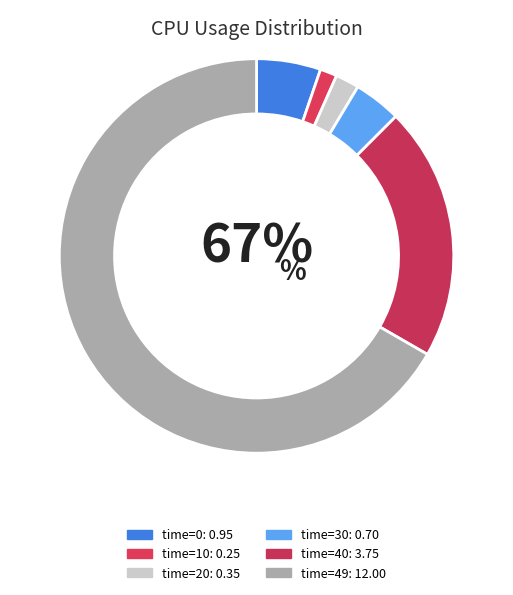

Count the number of slices in the pie.

6